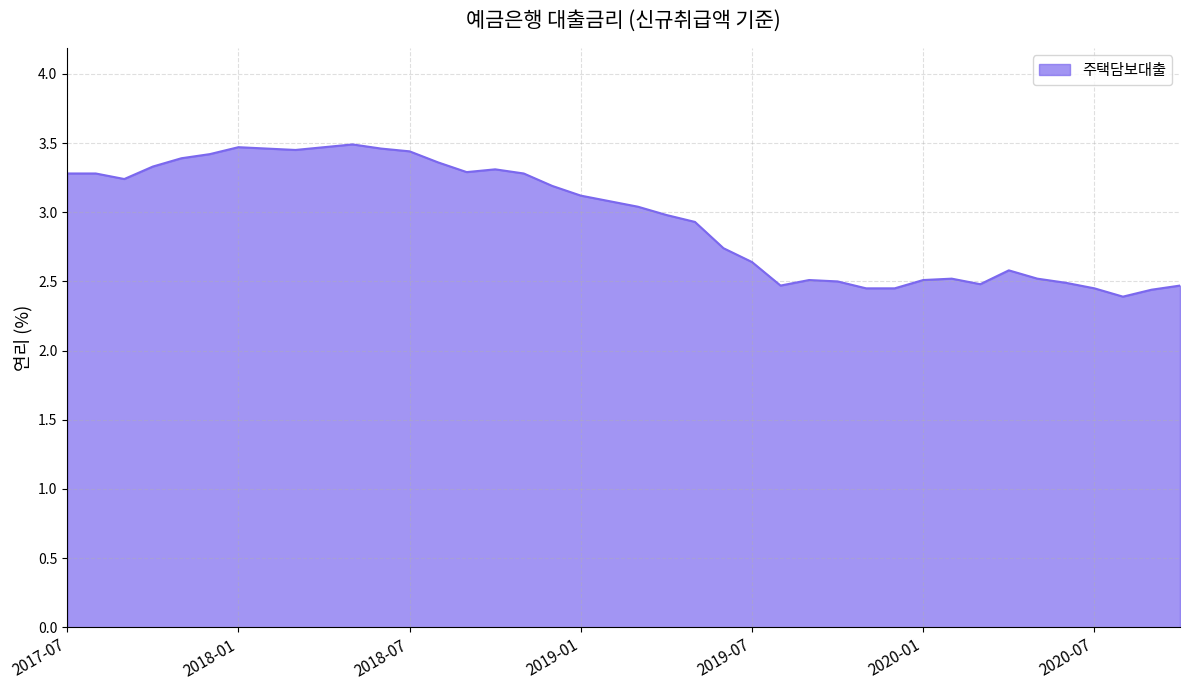

What is the smallest value displayed?

2.4